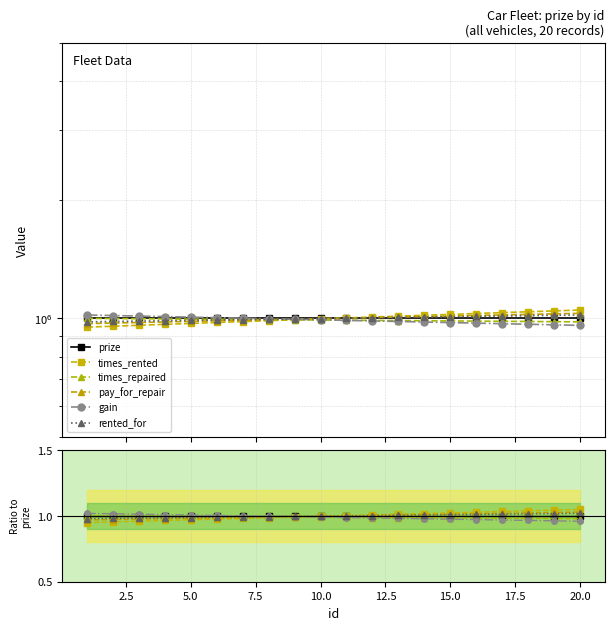

Does the chart display data point markers on the line(s)?

Yes